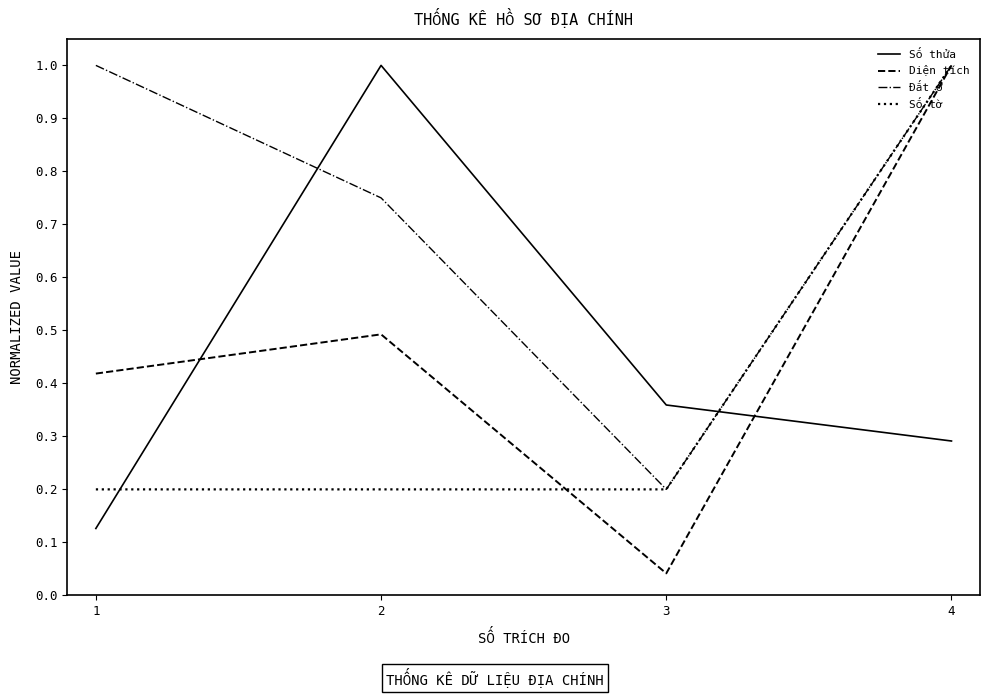

At how many categories does at least one series exceed 0?

4